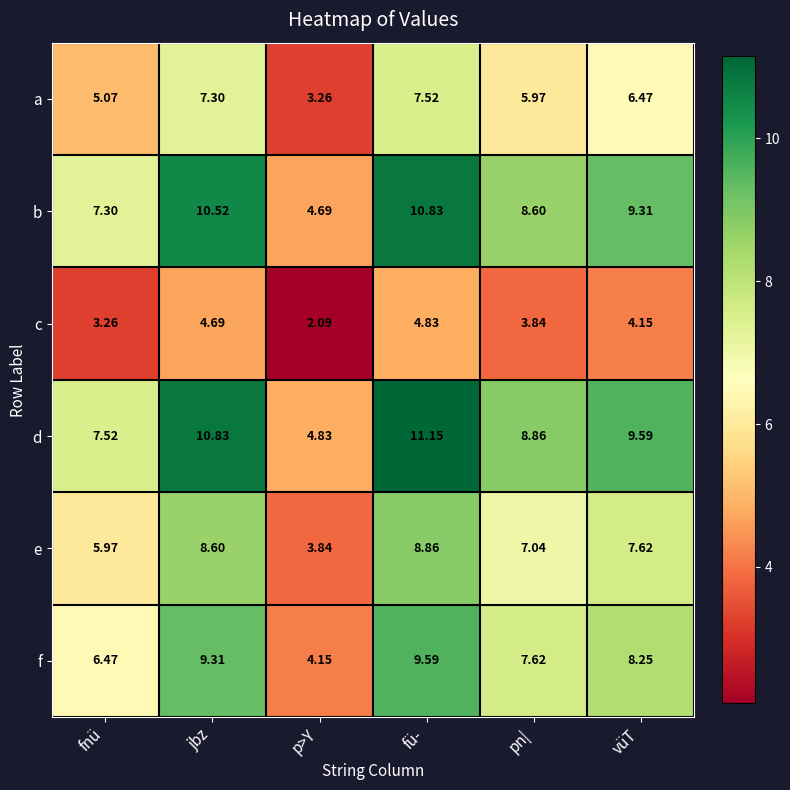

At which label does a first exceed 6?

jbz